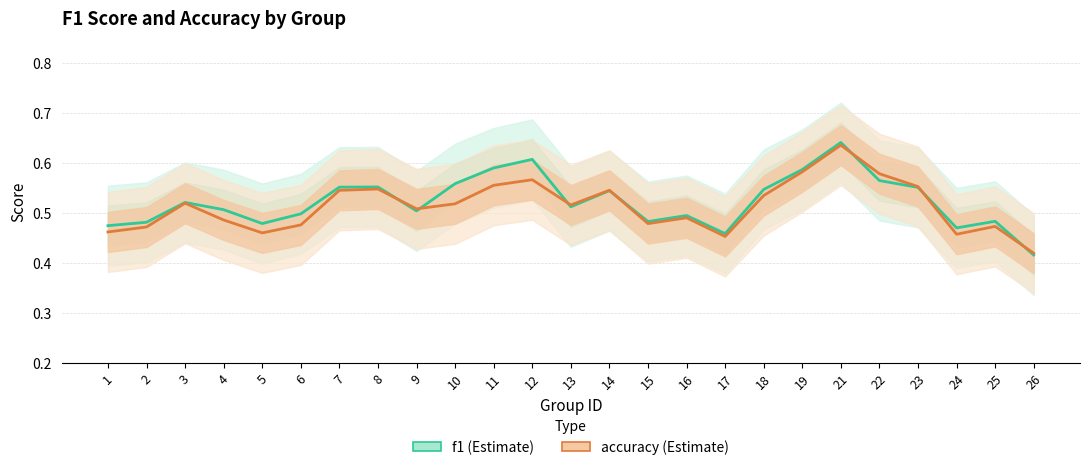

At how many categories does at least one series exceed 0?

25